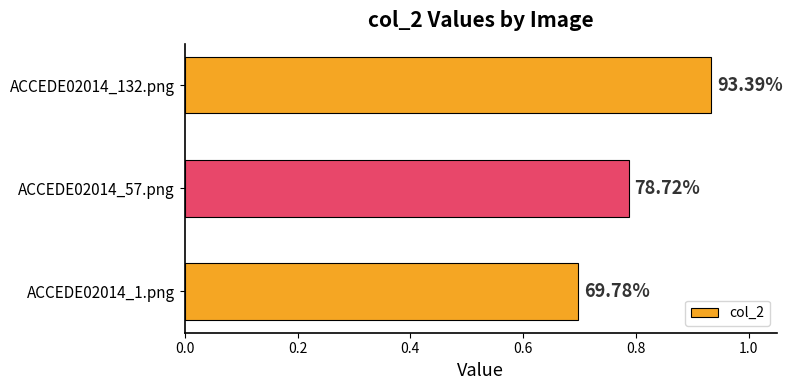

How many bars are there in total?

3